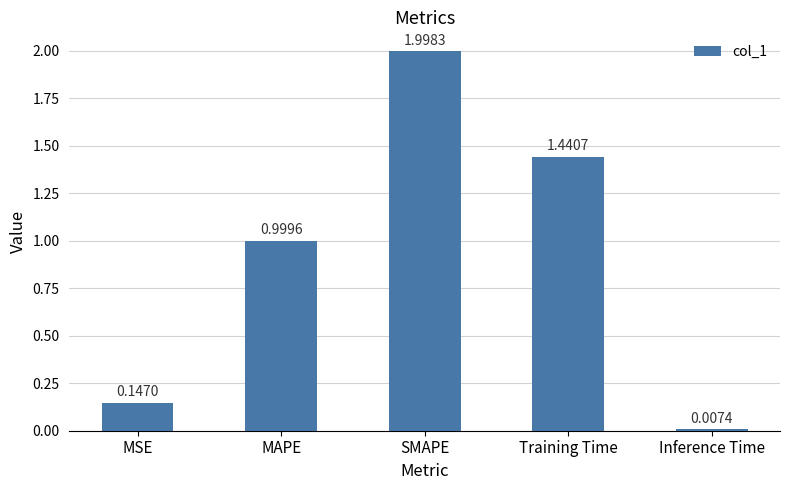

Rank the categories by value from highest to lowest.

SMAPE, Training Time, MAPE, MSE, Inference Time